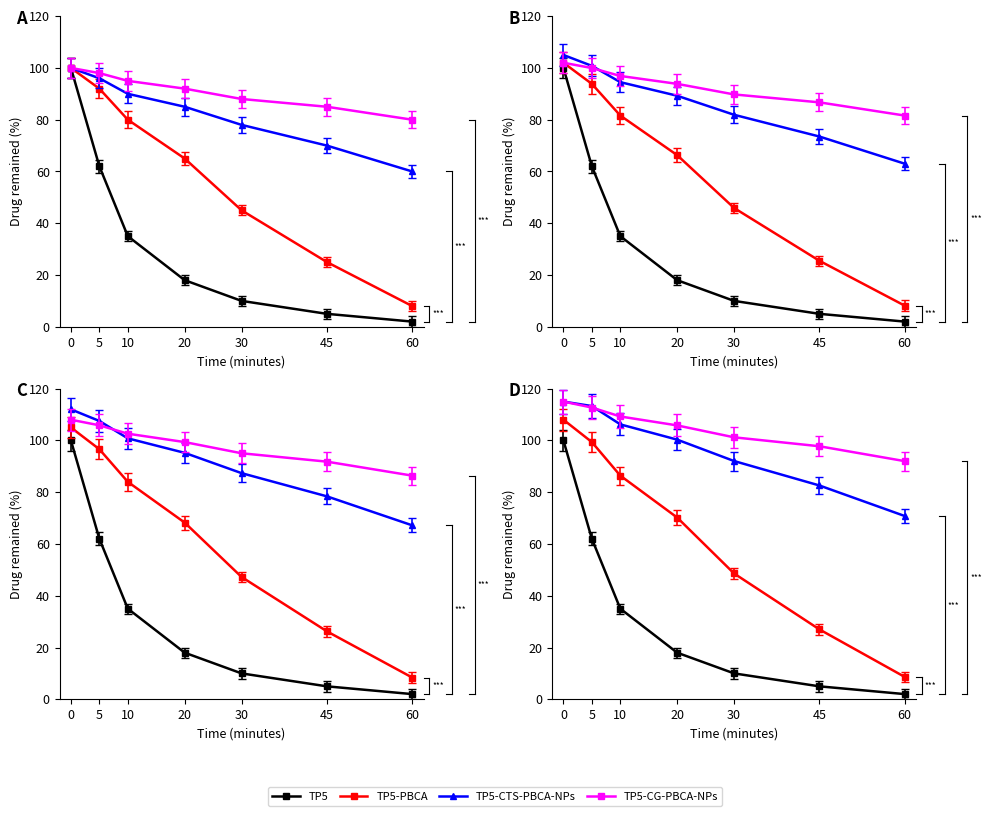

Rank the categories by TP5 value from highest to lowest.

0, 5, 10, 20, 30, 45, 60